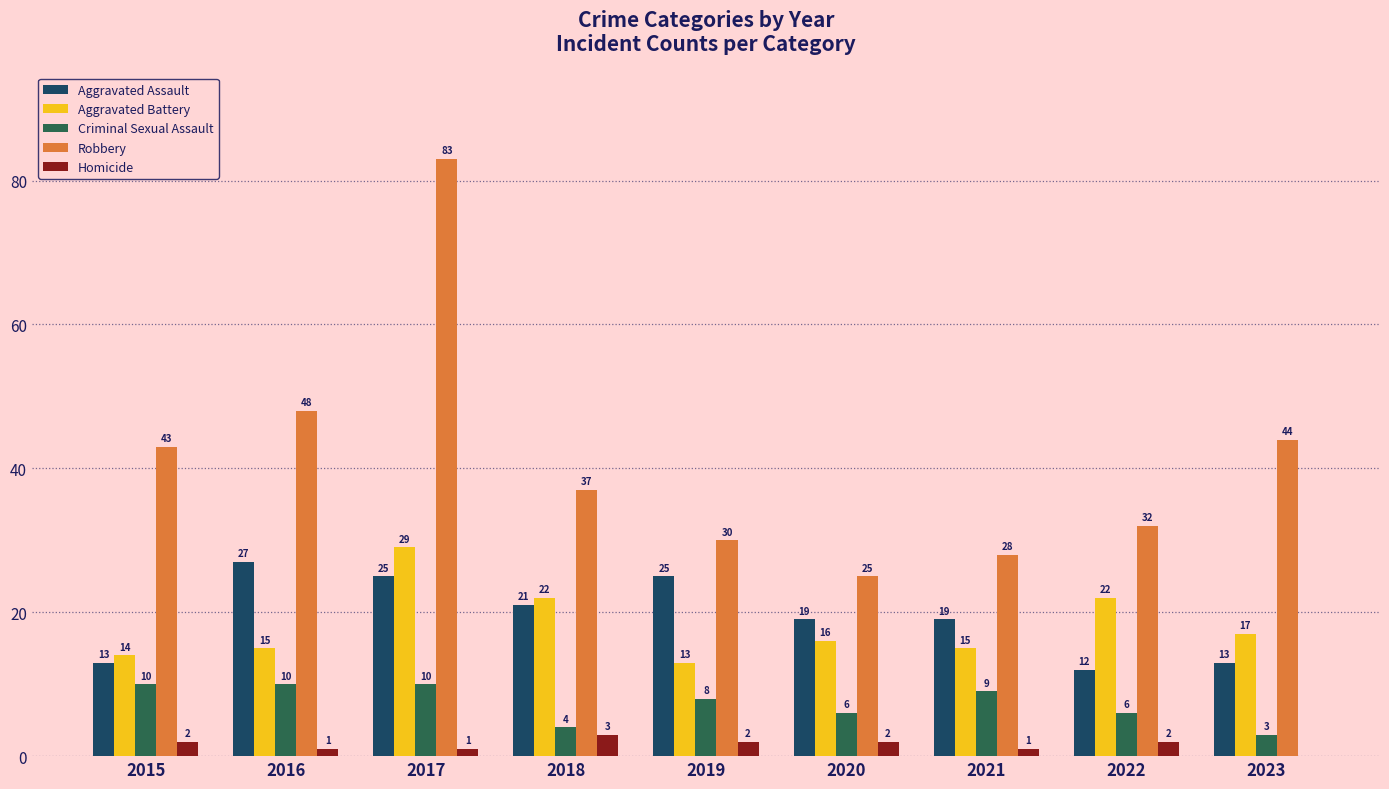

At which label does Robbery first exceed 37?

2015